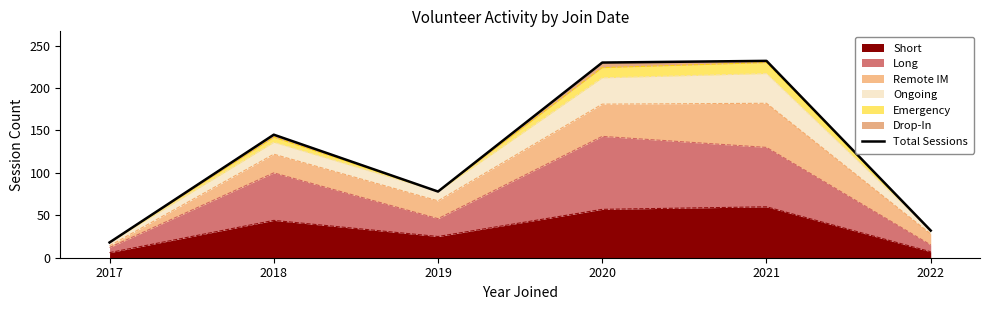

True or false: the data has more than 2 interior local peaks.

False